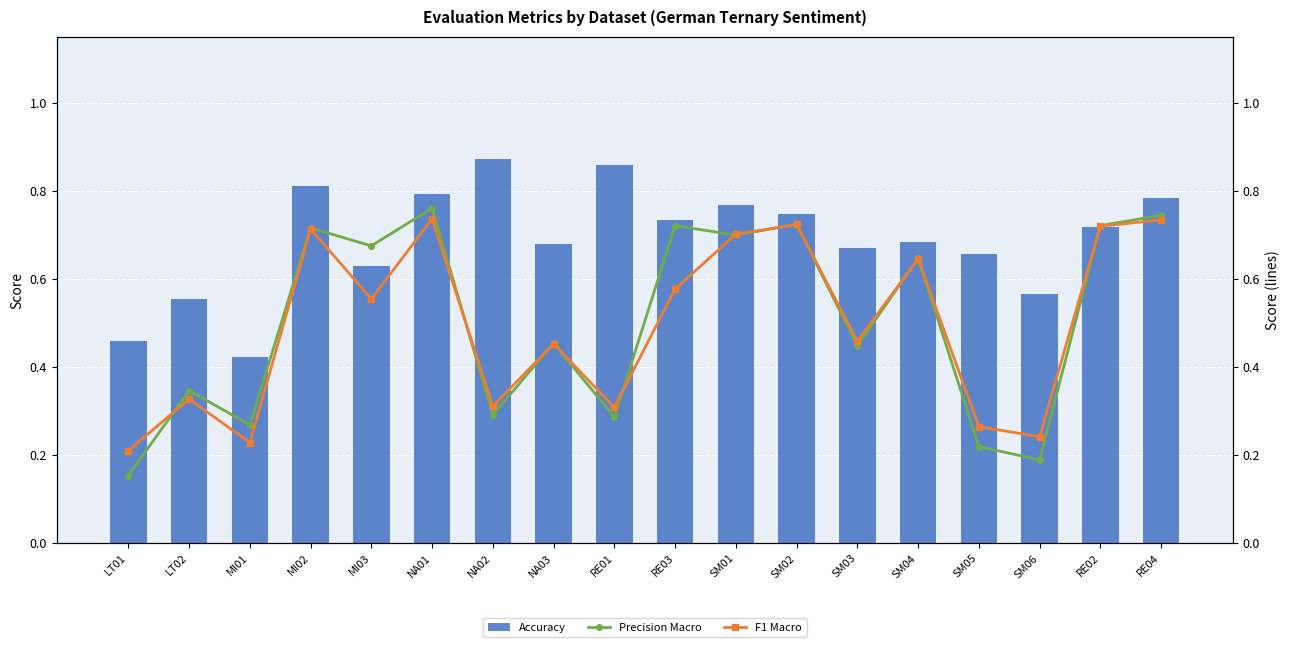

Is it true that Precision Macro equals 0.9 at SM01?

False